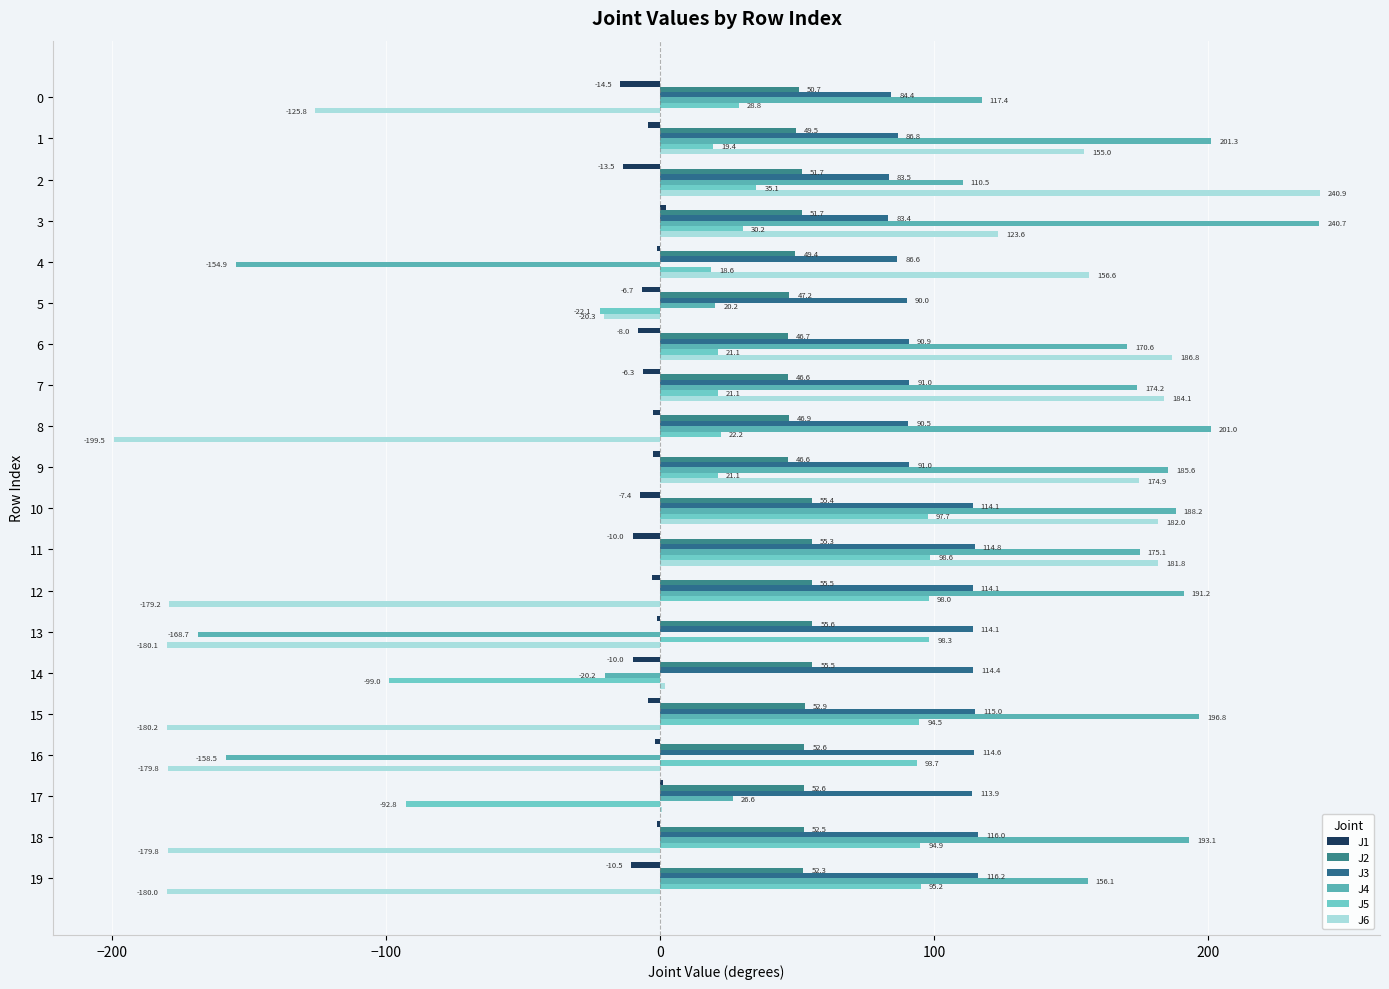

How many categories are shown in the chart?

20